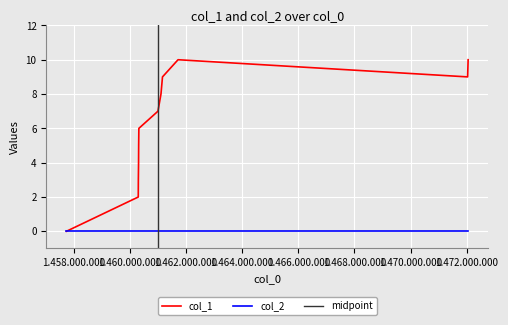

Rank the categories by value from highest to lowest.

1461711881, 1472054695, 1461157477, 1472036689, 1461103483, 1460995474, 1460315085, 1460307877, 1460304286, 1460297074, 1460293490, 1457730274